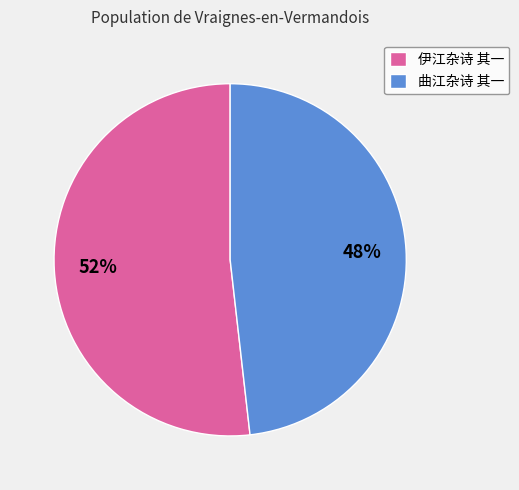

Combined, do 伊江杂诗 其一 and 曲江杂诗 其一 account for over 50%?

Yes